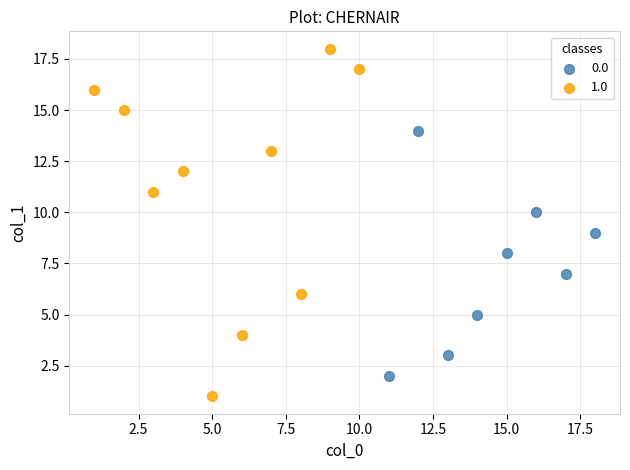

Which series reaches the maximum Y coordinate?

1.0